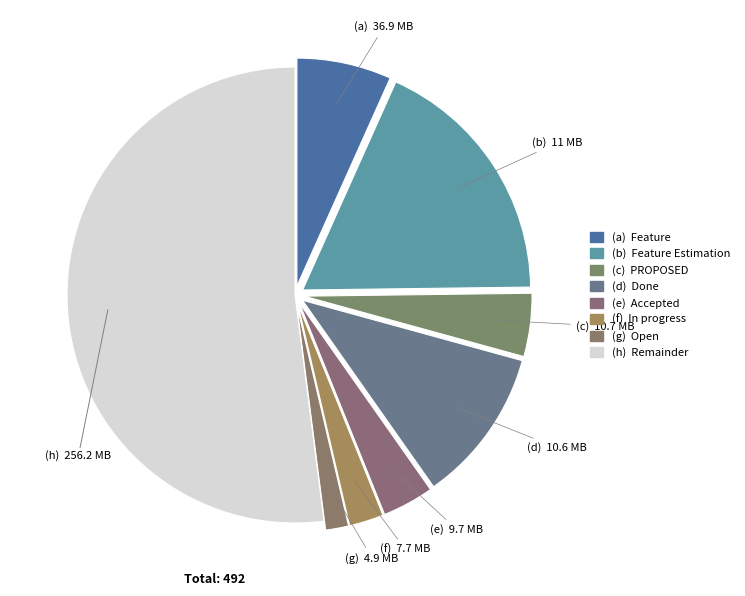

Count the number of slices in the pie.

8